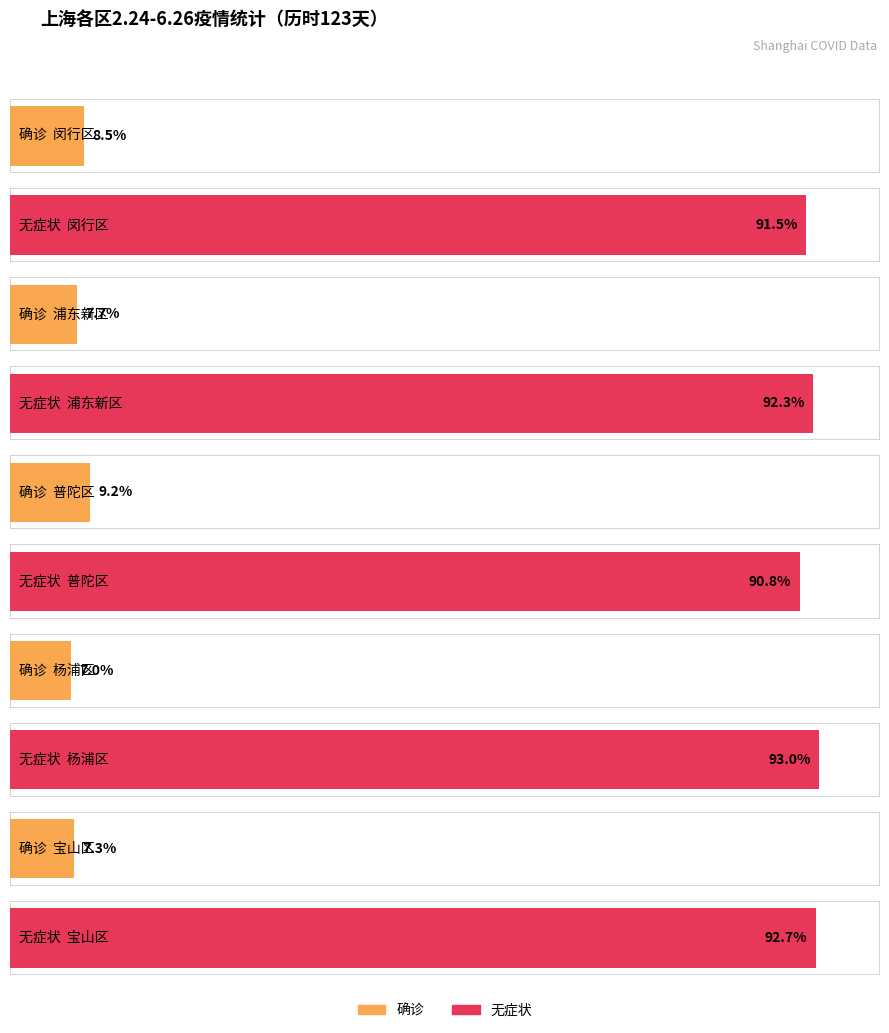

Does the chart contain any negative values?

No